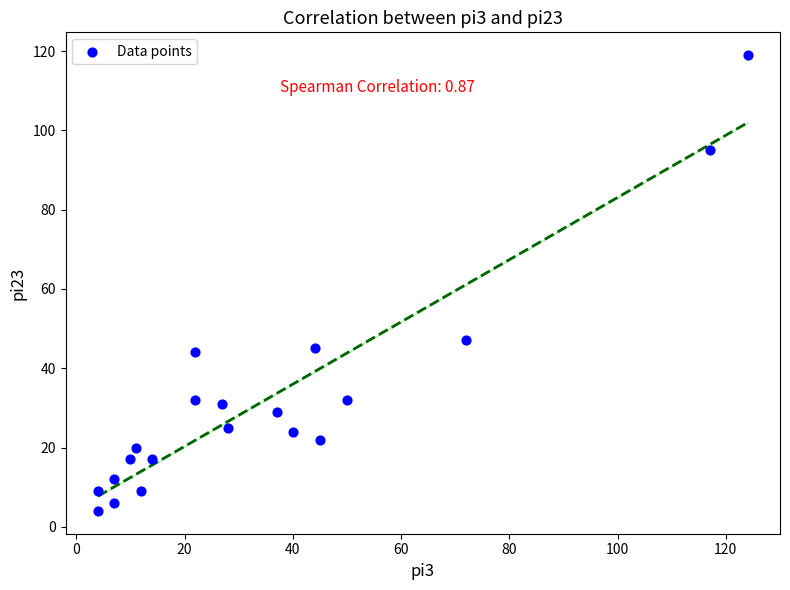

What Y value in the scatter plot is closest to 61?

47